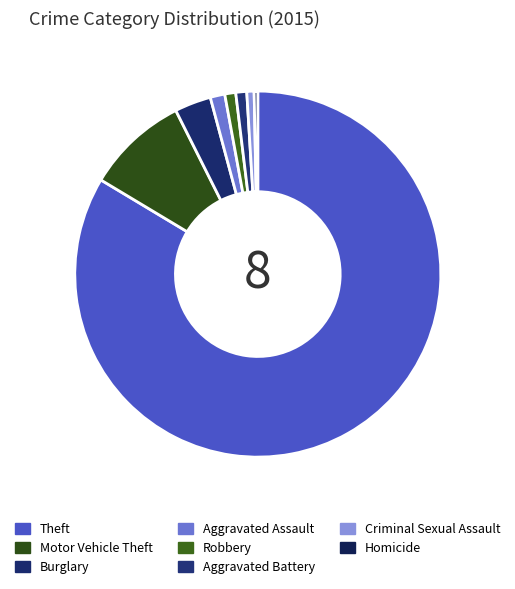

How many slices are in this pie chart?

8